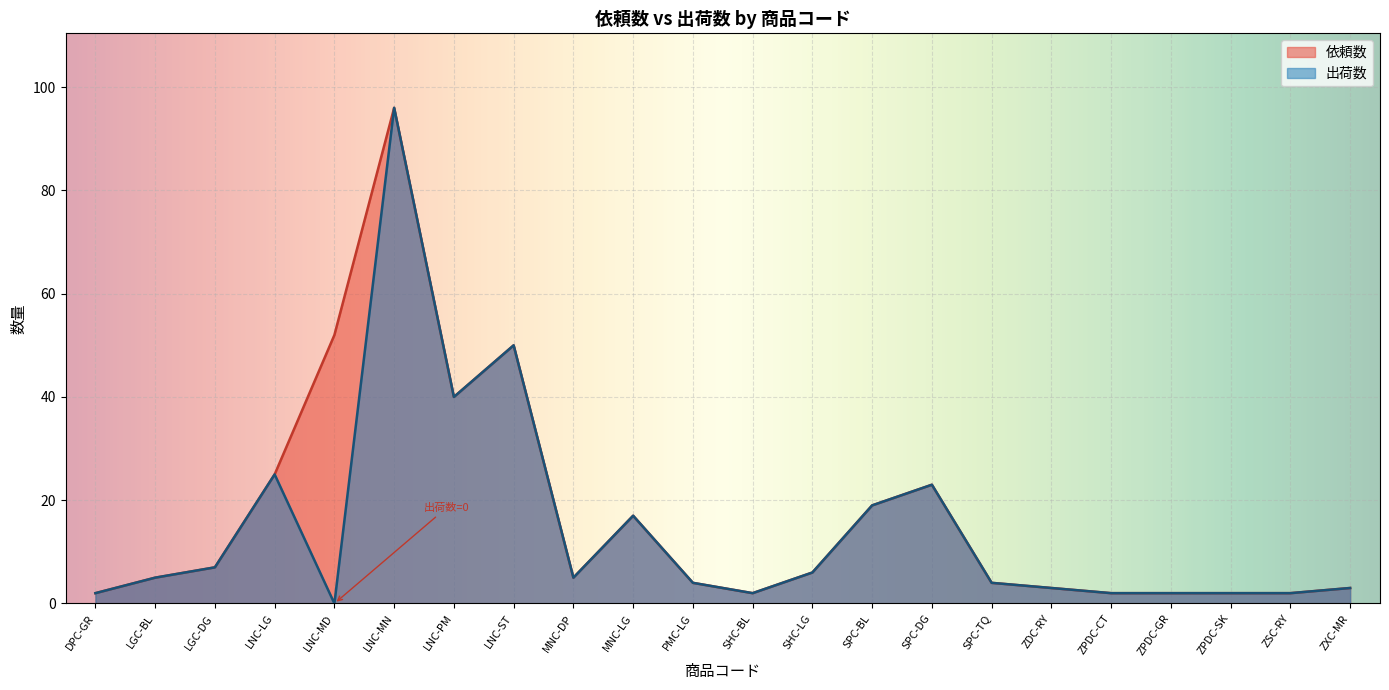

True or false: 依頼数 and 出荷数 cross at least once.

False